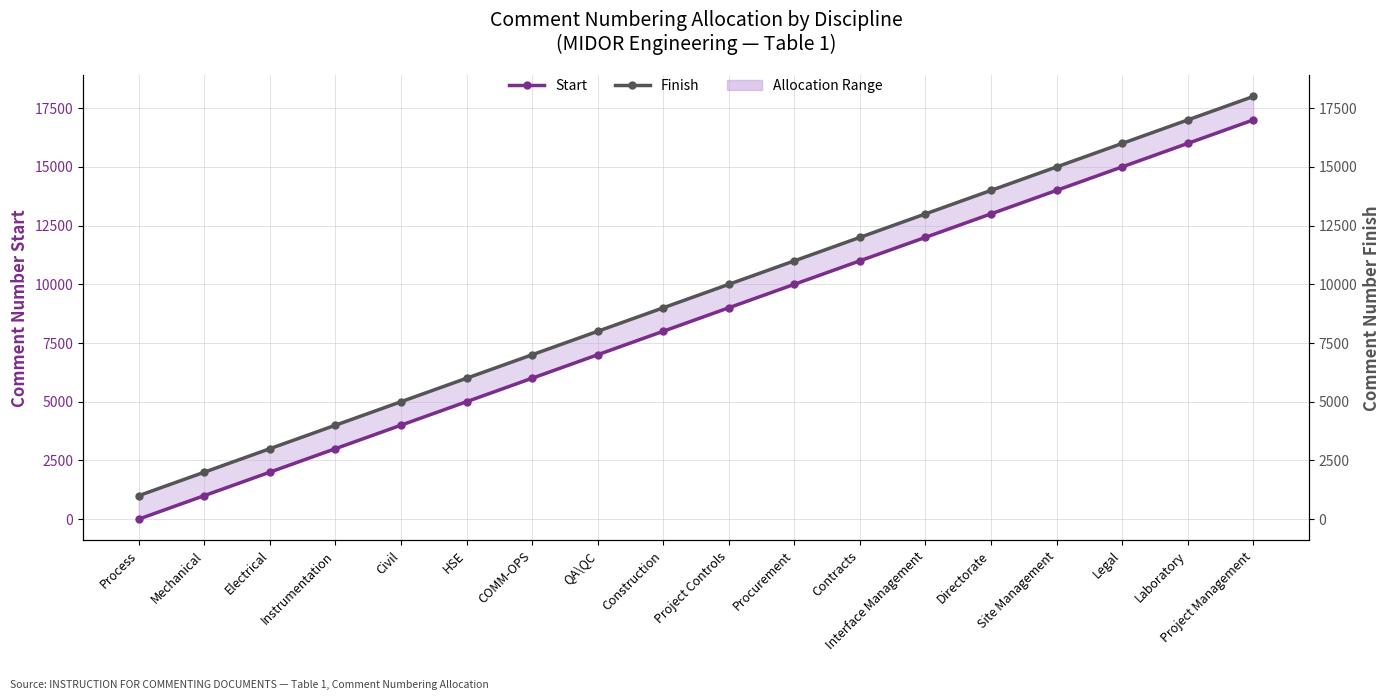

How many lines are shown in the chart?

2